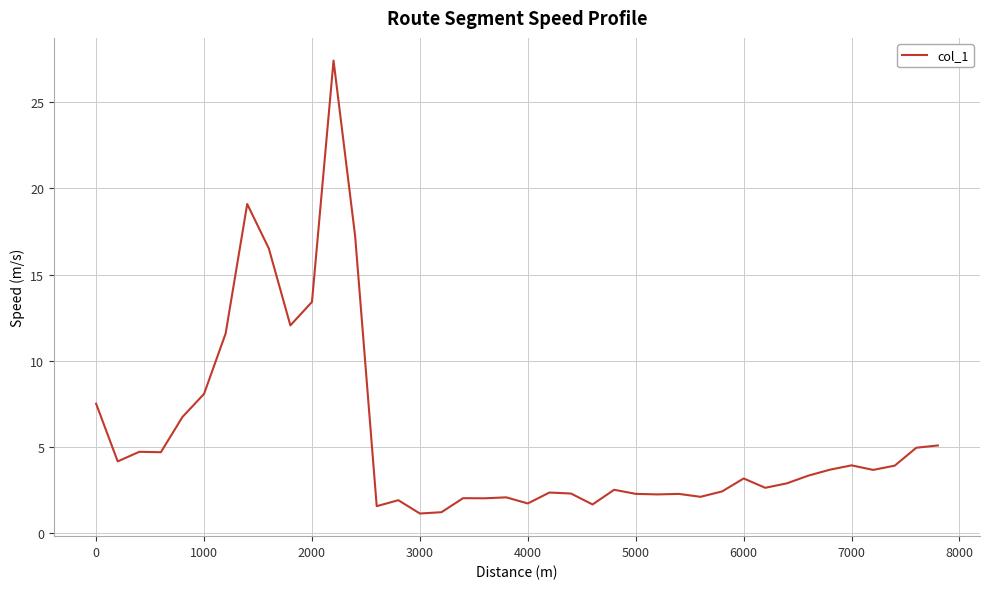

What is the greatest value displayed?

27.4